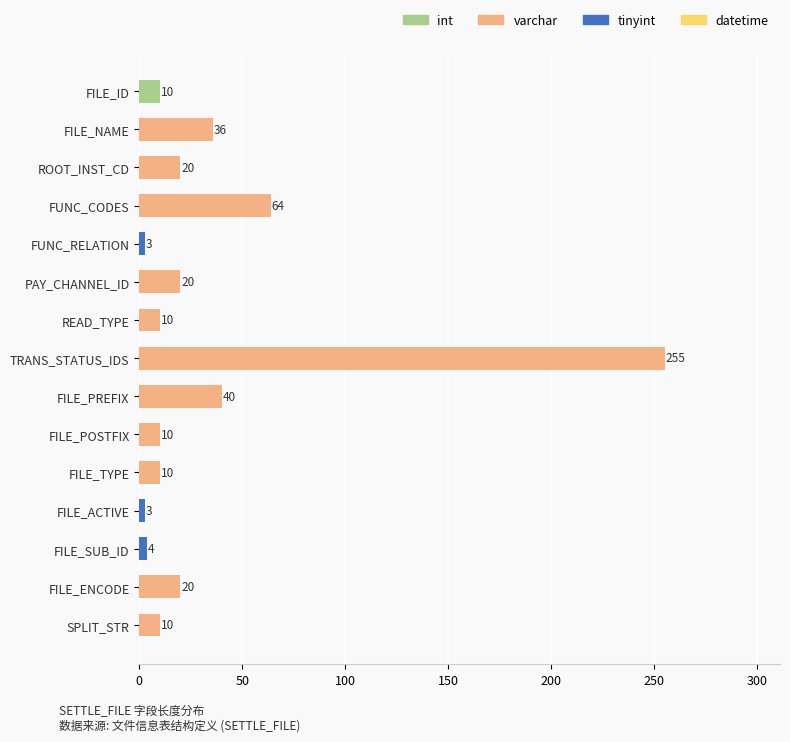

What is the difference between the maximum and minimum values?

252